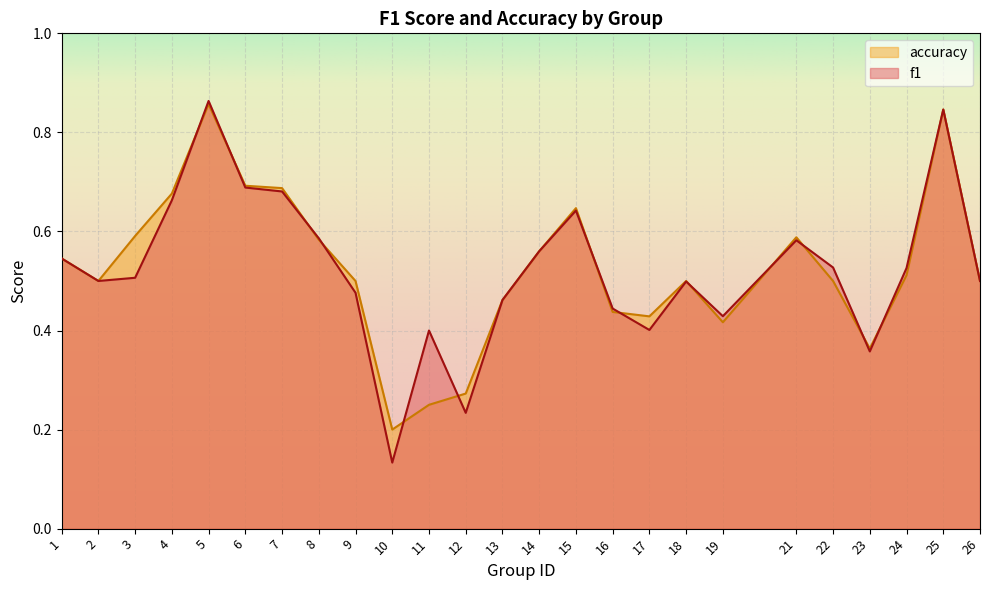

What is the sum of all accuracy values?

13.1